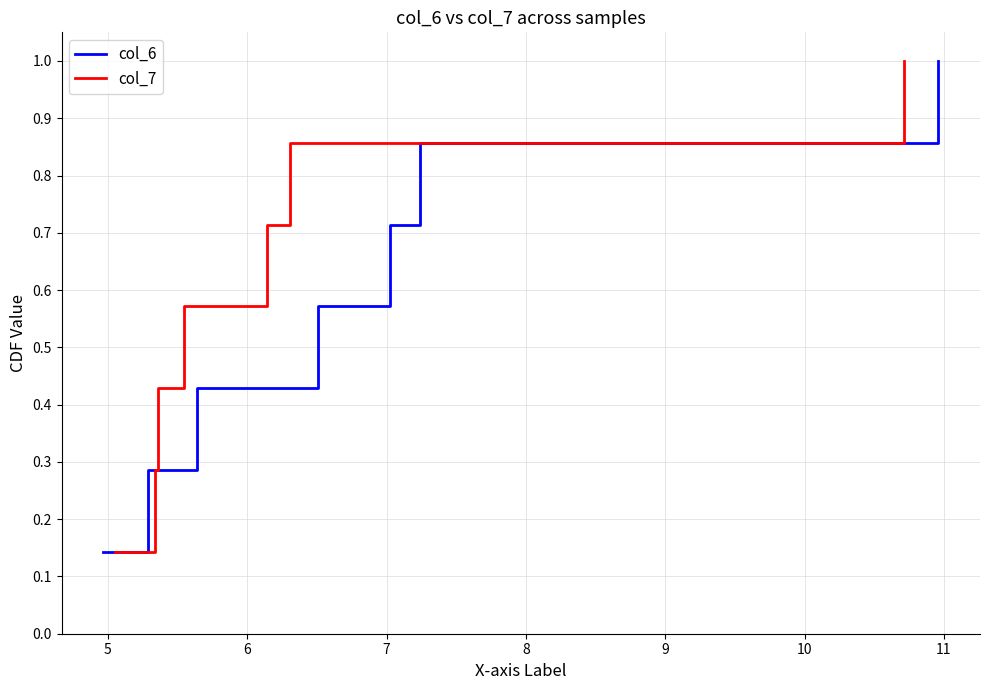

List the series in order of their peak value, lowest first.

col_6, col_7